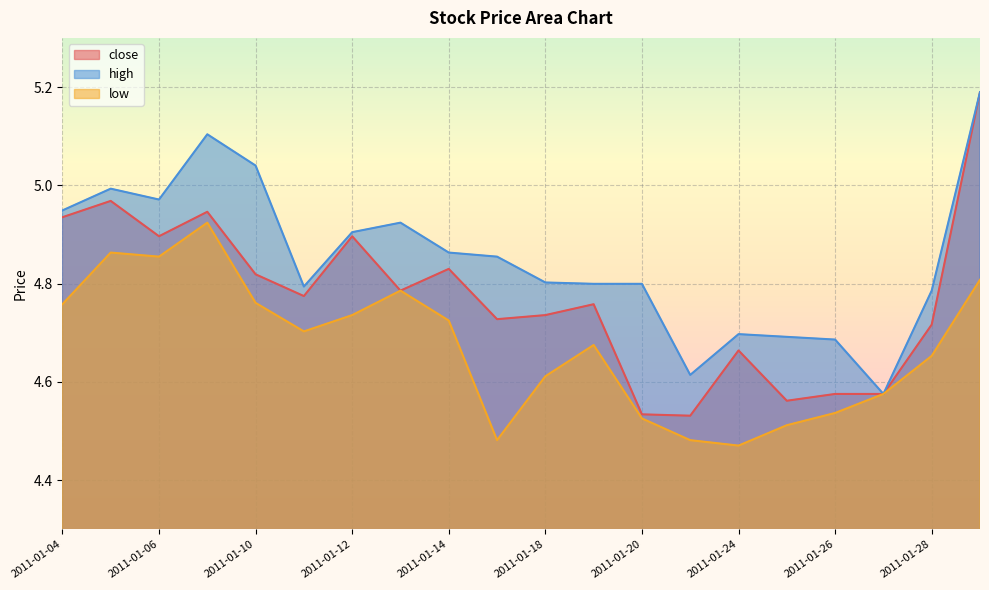

List the labels in order of high value, largest first.

2011-01-31, 2011-01-07, 2011-01-10, 2011-01-05, 2011-01-06, 2011-01-04, 2011-01-13, 2011-01-12, 2011-01-14, 2011-01-17, 2011-01-18, 2011-01-19, 2011-01-20, 2011-01-11, 2011-01-28, 2011-01-24, 2011-01-25, 2011-01-26, 2011-01-21, 2011-01-27